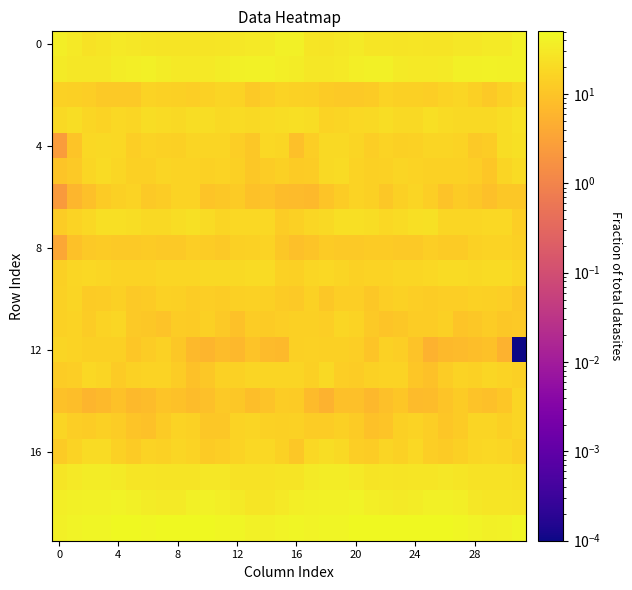

At which category does the chart reach its minimum across all series?

31